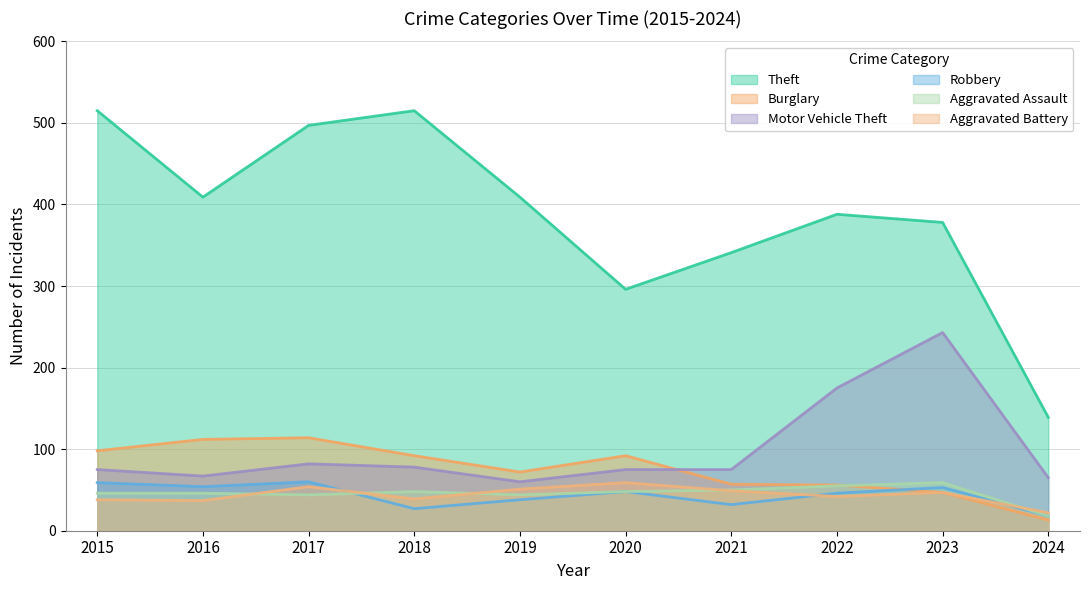

At 2018, list the series in order from largest to smallest.

Theft, Burglary, Motor Vehicle Theft, Aggravated Assault, Aggravated Battery, Robbery